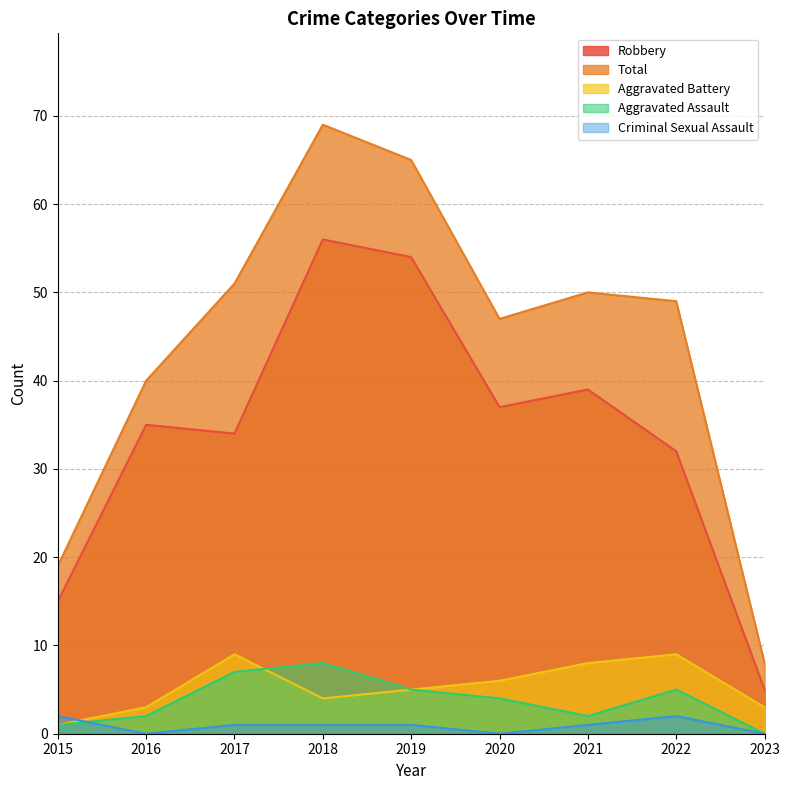

Between 2016 and 2023, which series saw the biggest shift?

Total